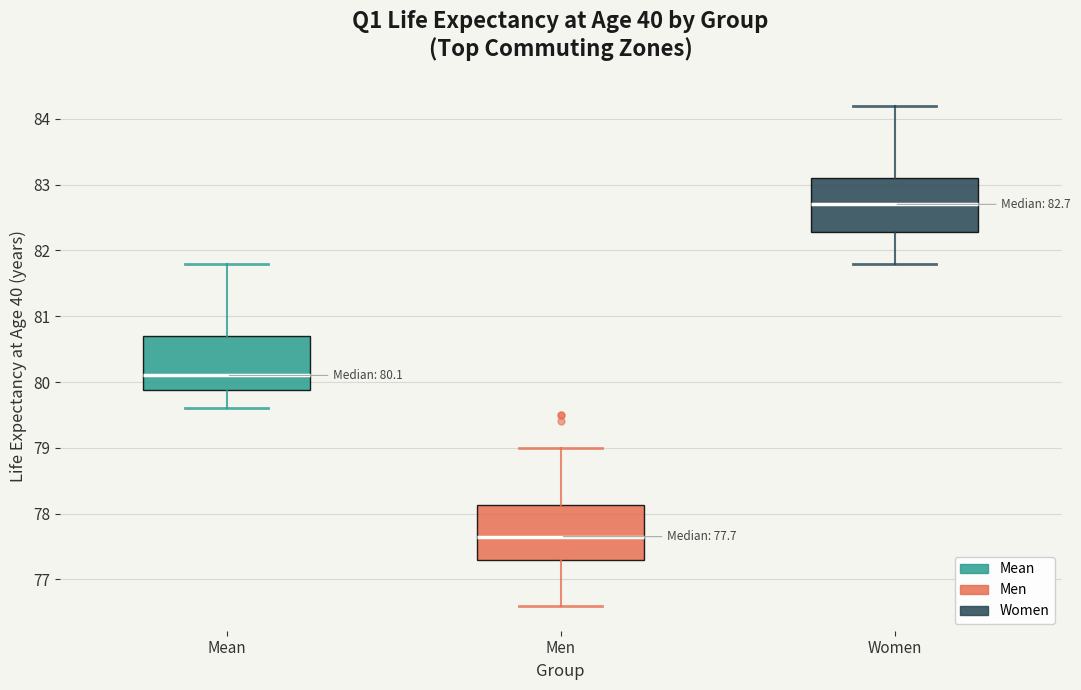

Which box has the lowest median line?

Men